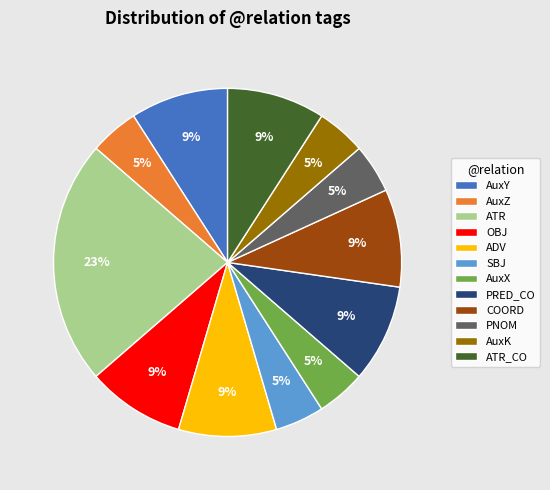

Is the sum of ADV and COORD greater than half?

No